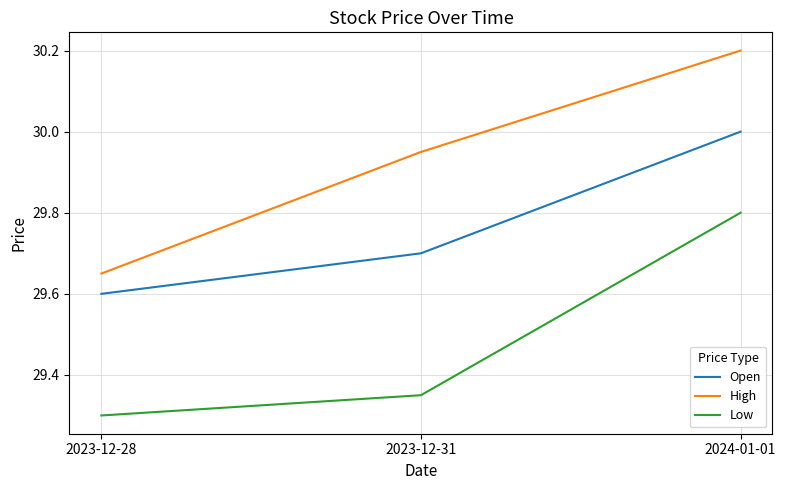

At which label is Open closest to 29?

2023-12-28